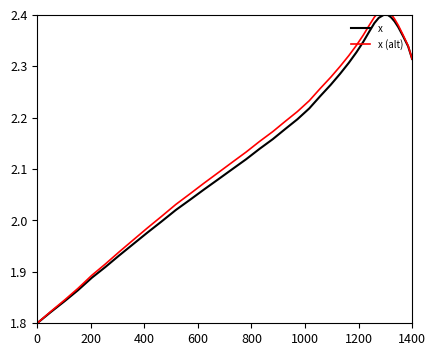

True or false: x and x (alt) intersect in this chart.

False